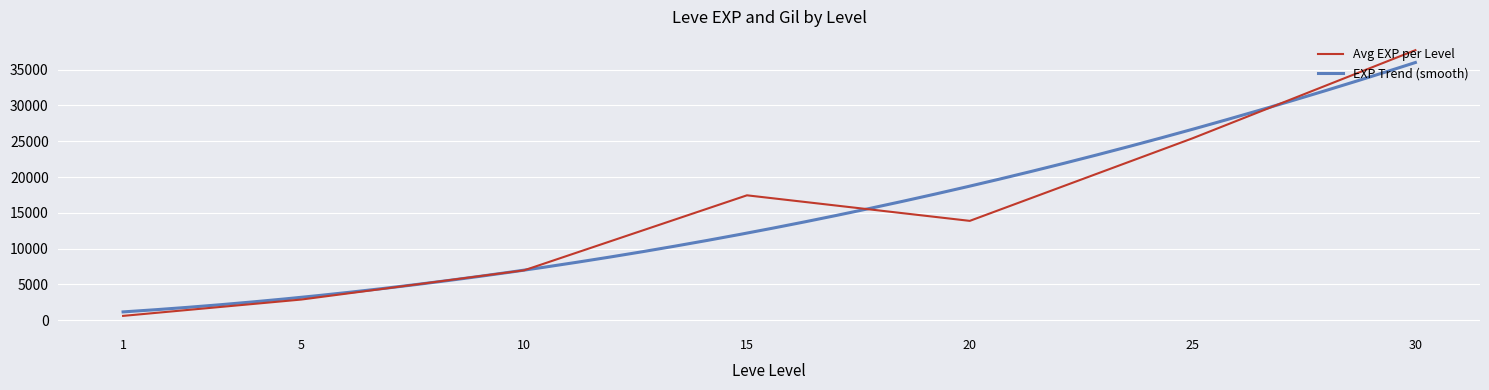

Which series has the largest total across all categories?

Avg EXP per Level